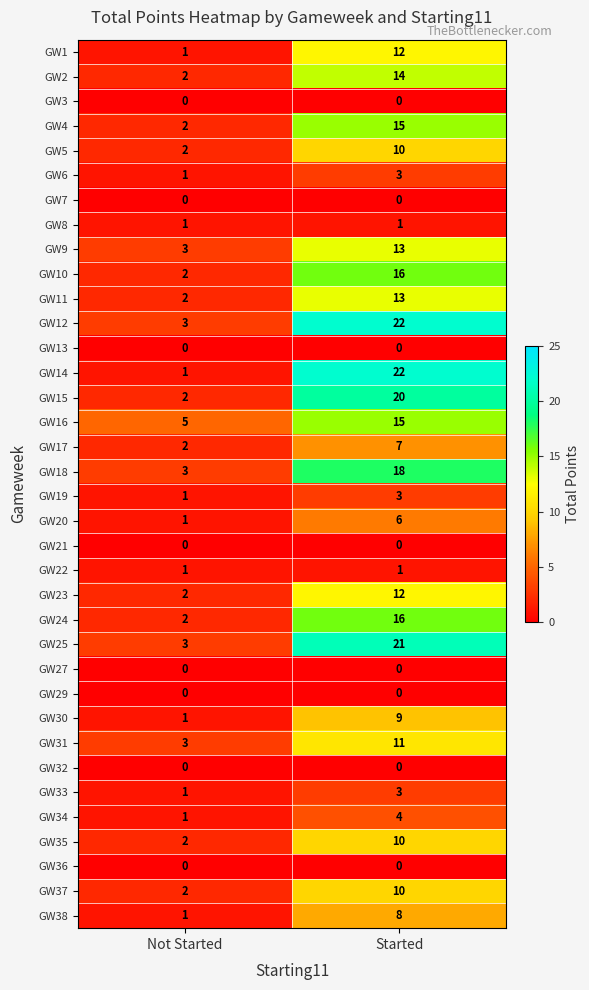

What is the total value across all series at Not Started?

53